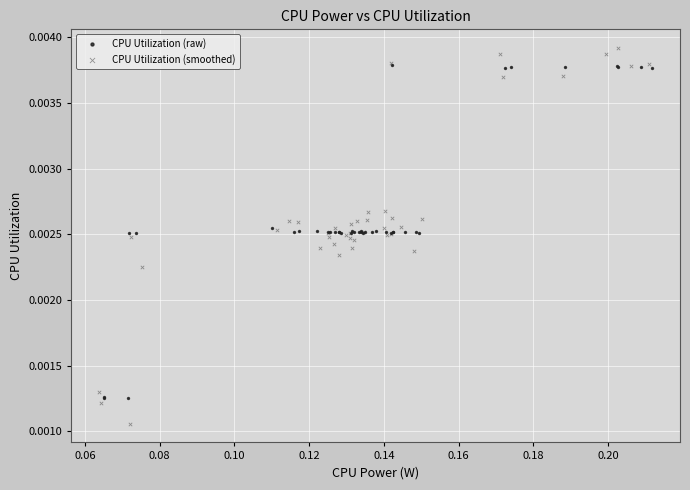

Which series contains the lowest Y value?

CPU Utilization (smoothed)